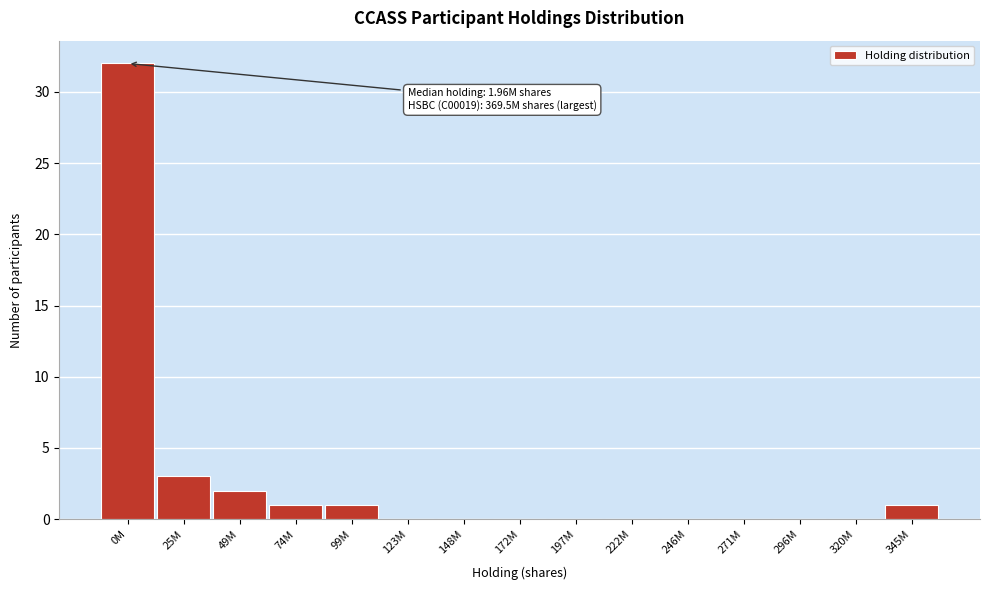

Reading right to left, what are all the values shown in this chart?

345M=1	320M=0	296M=0	271M=0	246M=0	222M=0	197M=0	172M=0	148M=0	123M=0	99M=1	74M=1	49M=2	25M=3	0M=32